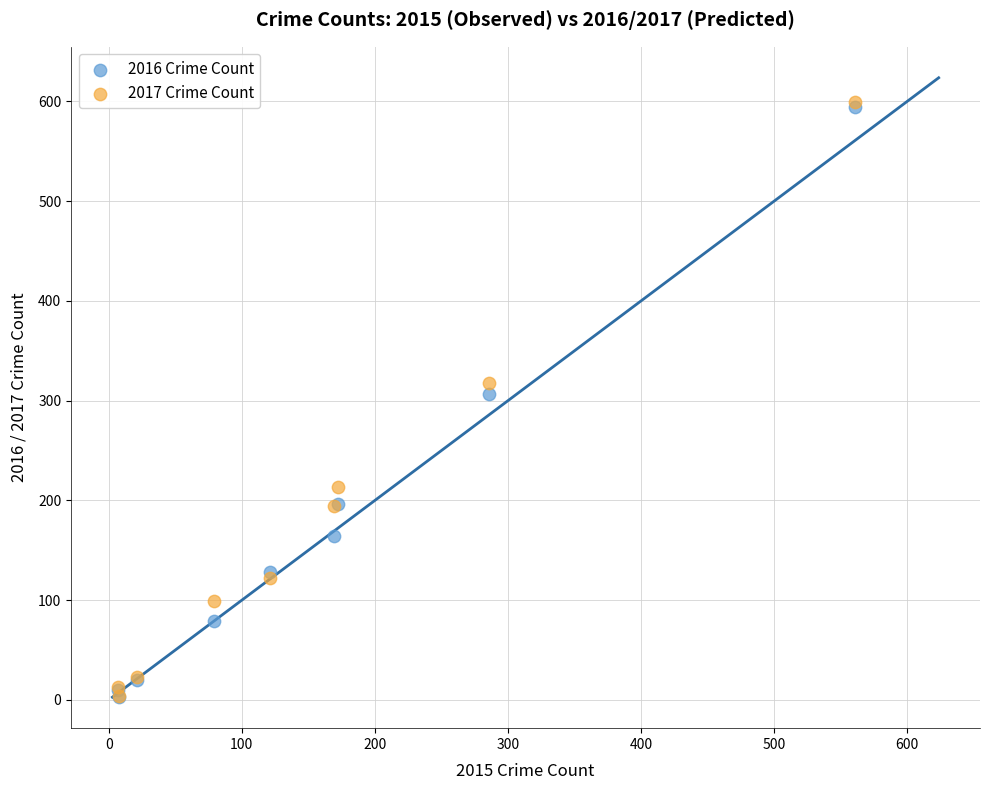

What are all the series names shown in the legend?

2016 Crime Count, 2017 Crime Count